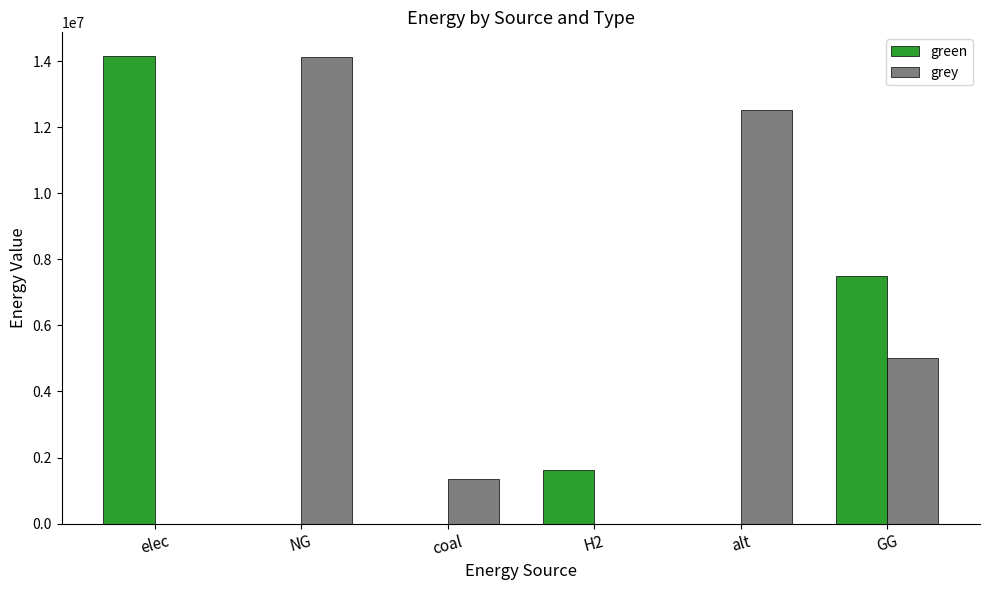

True or false: green has a value of 19863078.6 at elec.

False